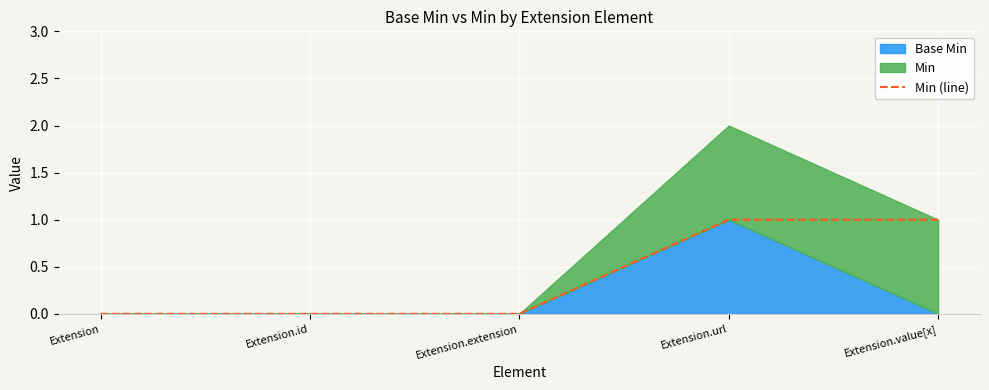

What is the label of the 5th point from the left?

Extension.value[x]